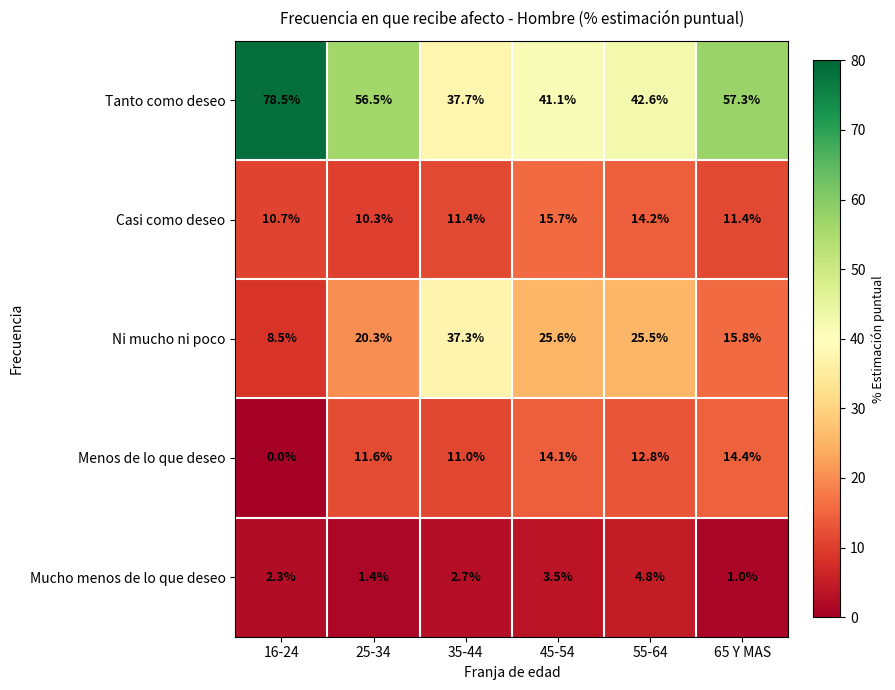

What is the difference between the highest and lowest values at 55-64?

37.8